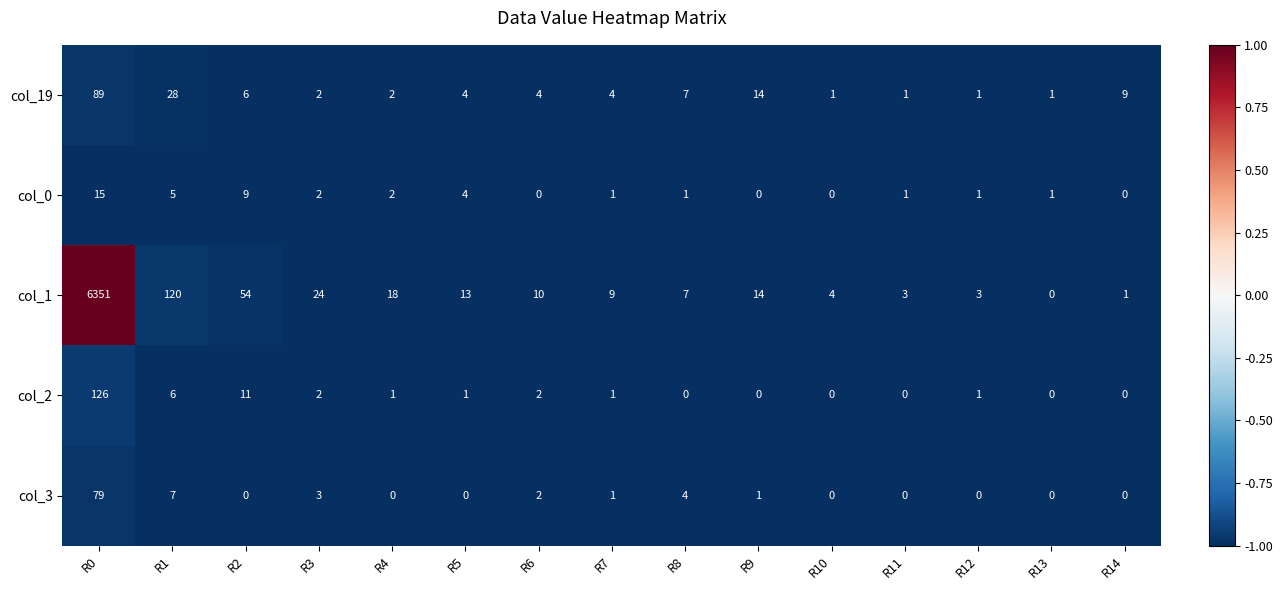

What is the maximum value shown in the chart?

6351